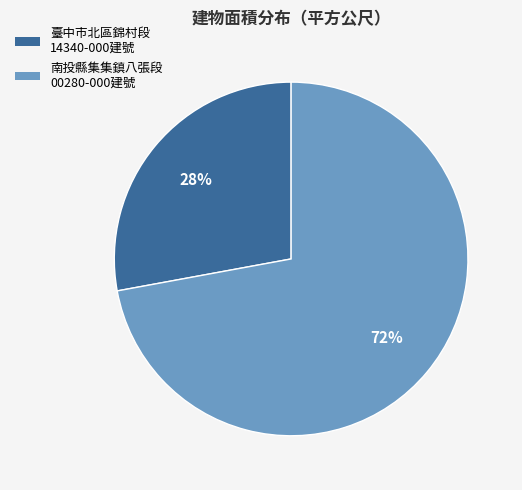

Which has a higher value, 南投縣集集鎮八張段 00280-000建號 or 臺中市北區錦村段 14340-000建號?

南投縣集集鎮八張段 00280-000建號